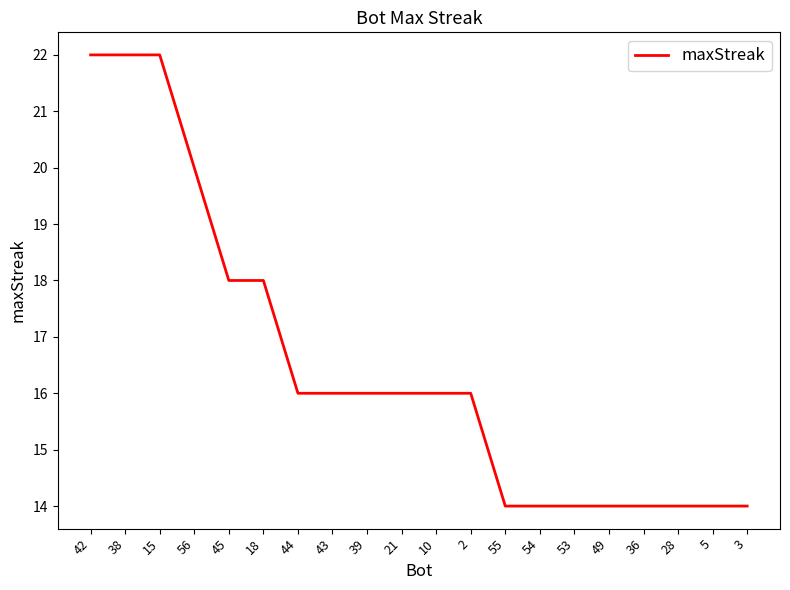

Where does the data first go above 16?

42